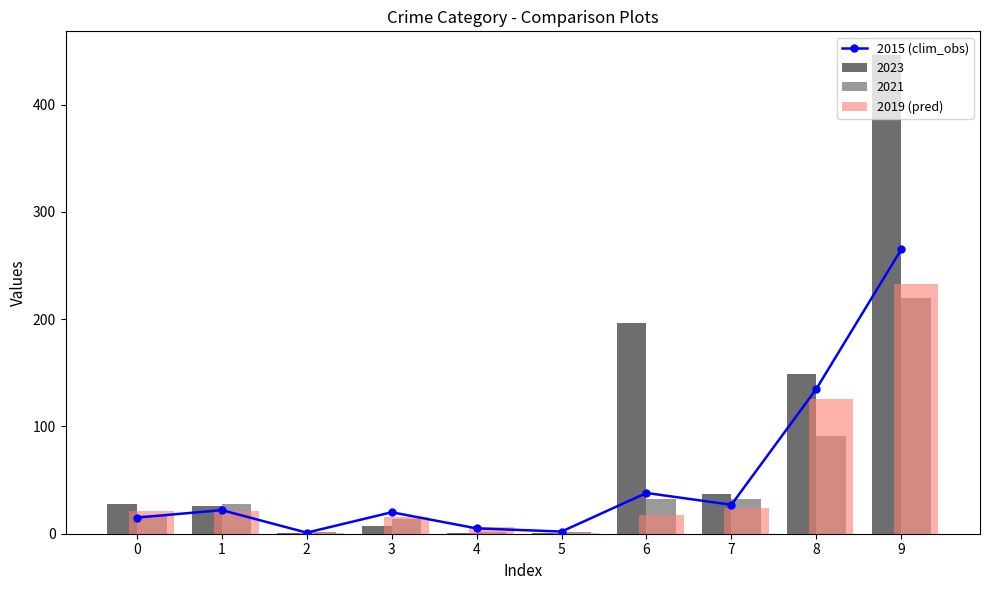

The value of 2023 at 0 is 28. True or false?

True